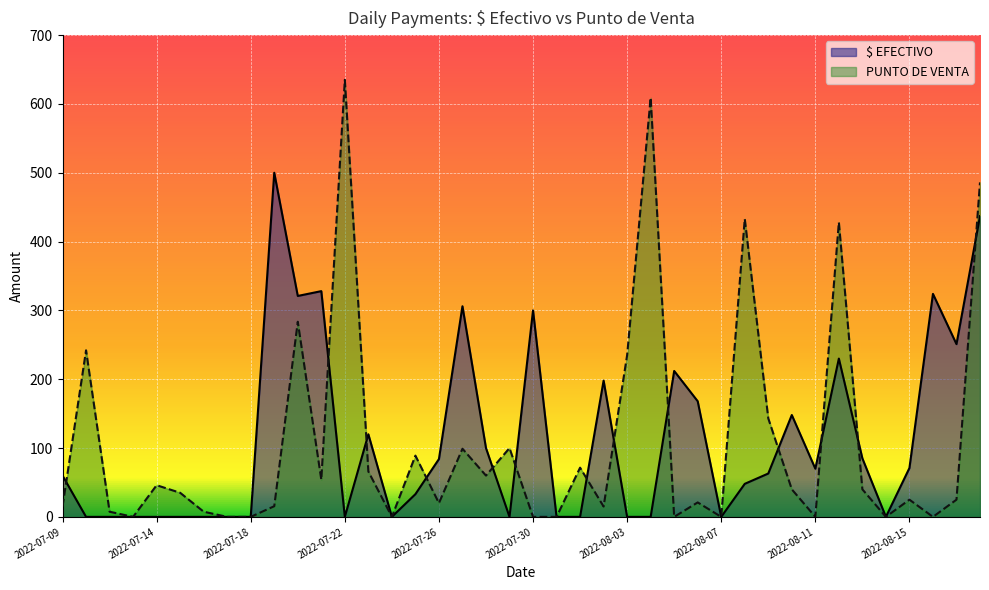

What is the approximate value of $ EFECTIVO at 2022-07-25?

33.0